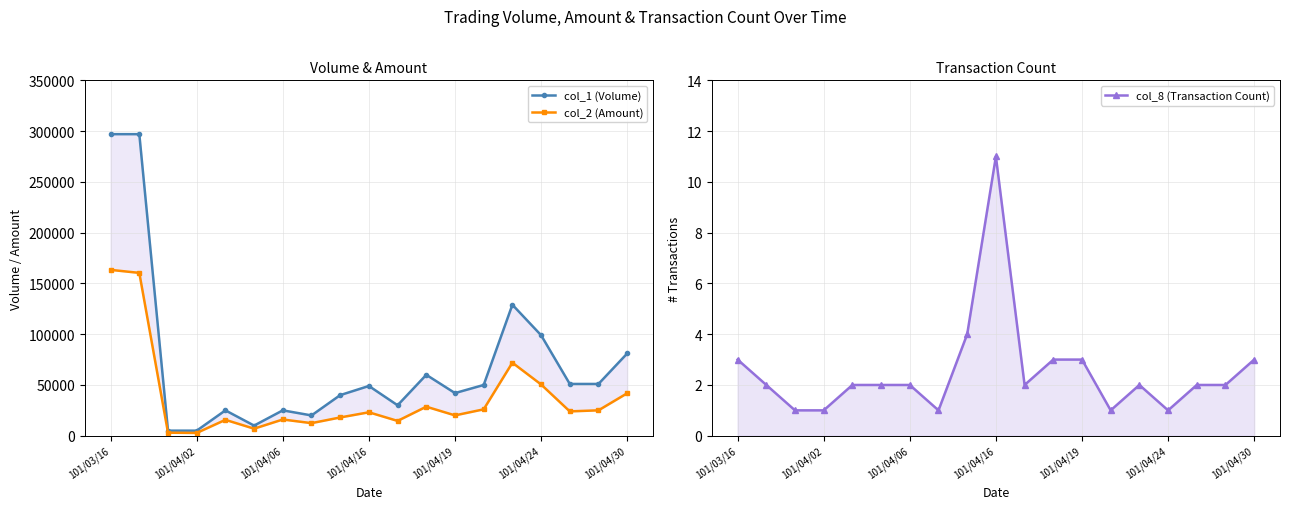

Reading left to right, transcribe all the data shown in this chart.

col_1 (Volume): 297000	297000	5000	5000	25000	10000	25000	20000	40000	49000	30000	60000	42000	50000	129000	99000	51000	51000	81000
col_2 (Amount): 163350	160380	3000	2750	15650	6950	16000	12400	18000	23090	14600	28600	20050	26000	71940	50490	23980	25020	41820
col_8 (Transaction Count): 3	2	1	1	2	2	2	1	4	11	2	3	3	1	2	1	2	2	3